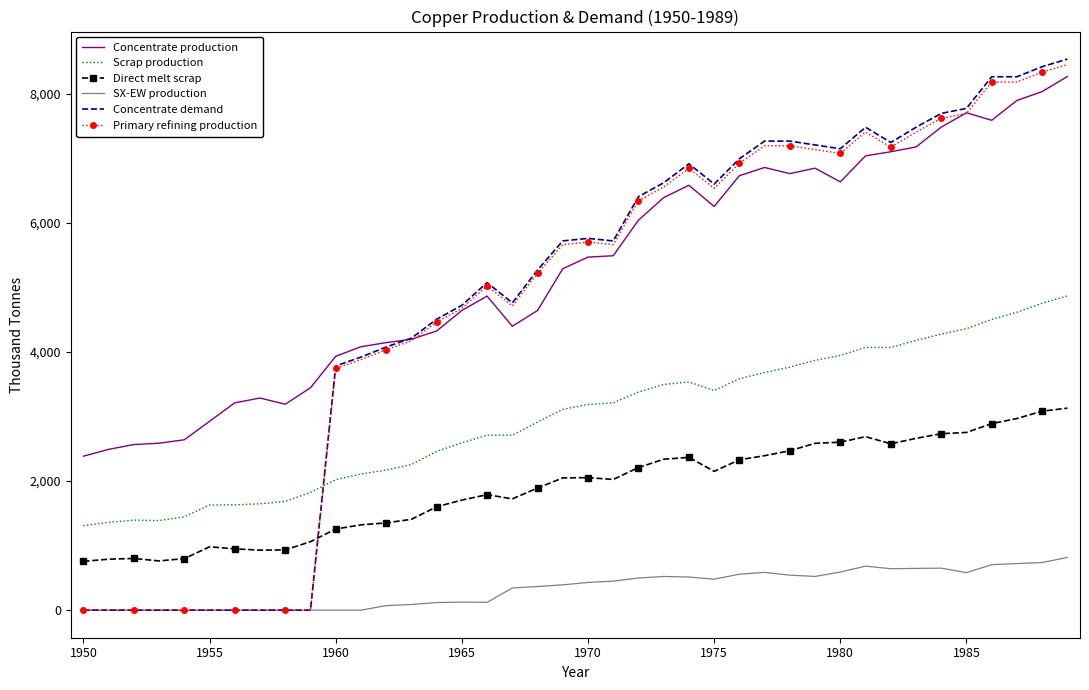

Which series has the largest total across all categories?

Concentrate production